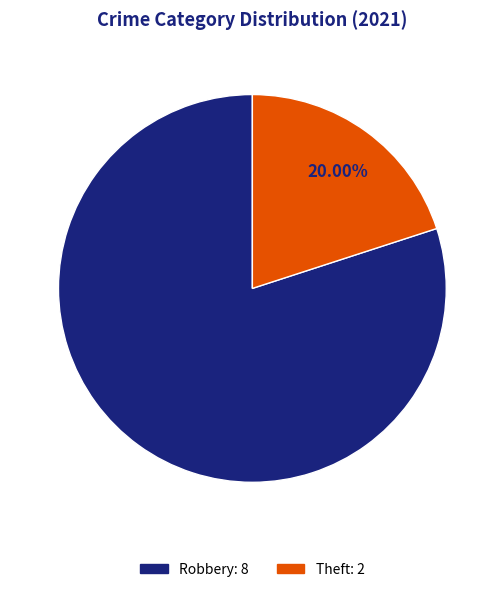

How many segments does this pie chart have?

2